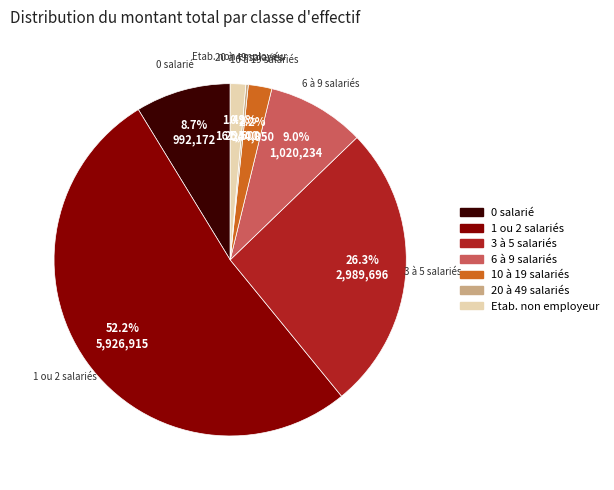

How much of the chart is everything except 6 à 9 salariés?

91.0%